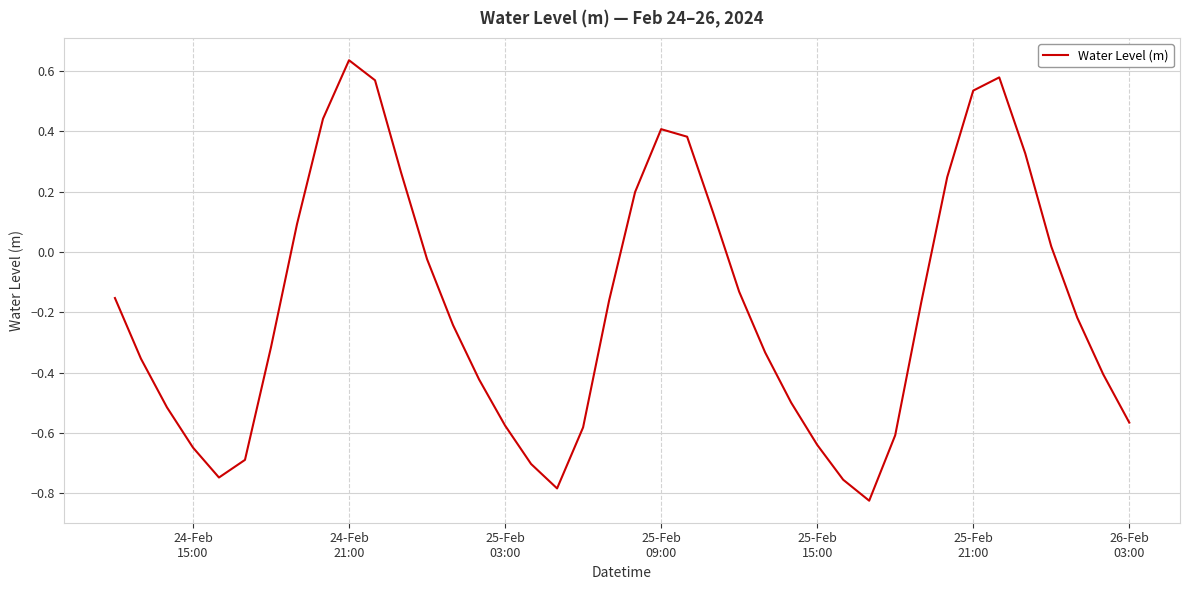

What is the difference between the maximum and minimum values?

1.5